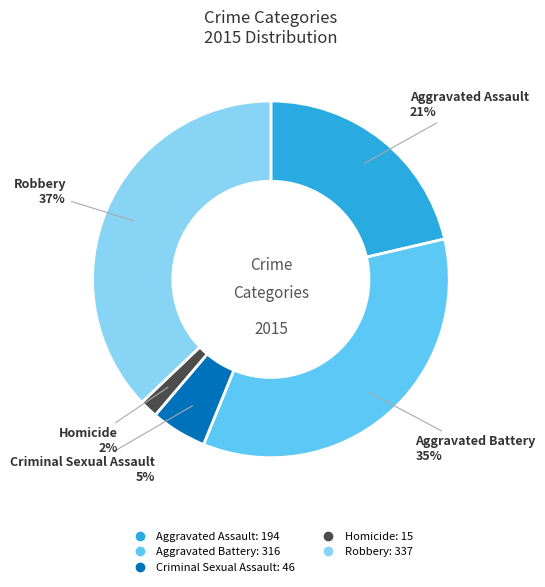

Do Aggravated Assault and Criminal Sexual Assault together represent more than half of the pie?

No